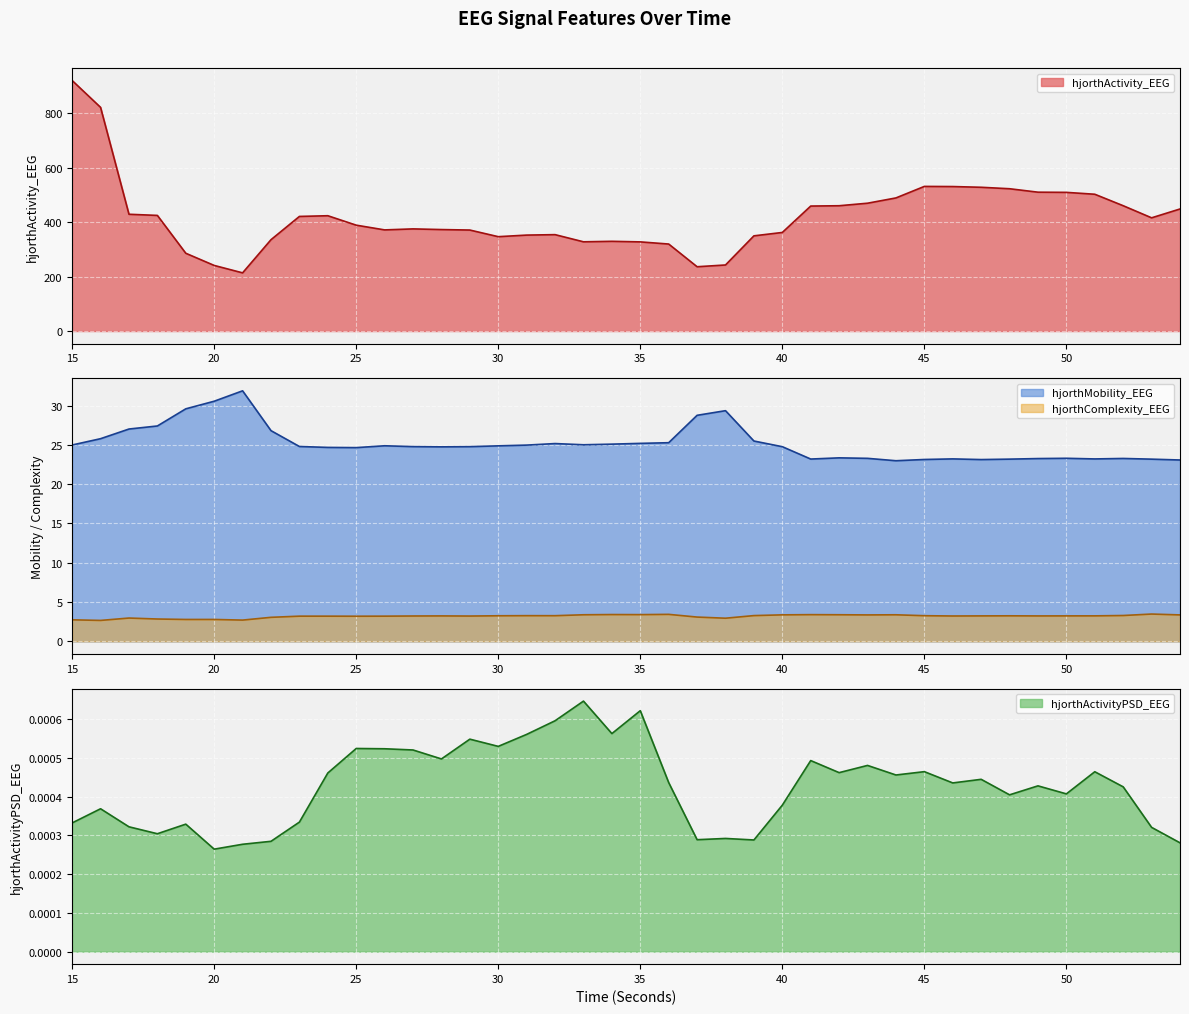

Which label corresponds to the smallest value in the chart?

20